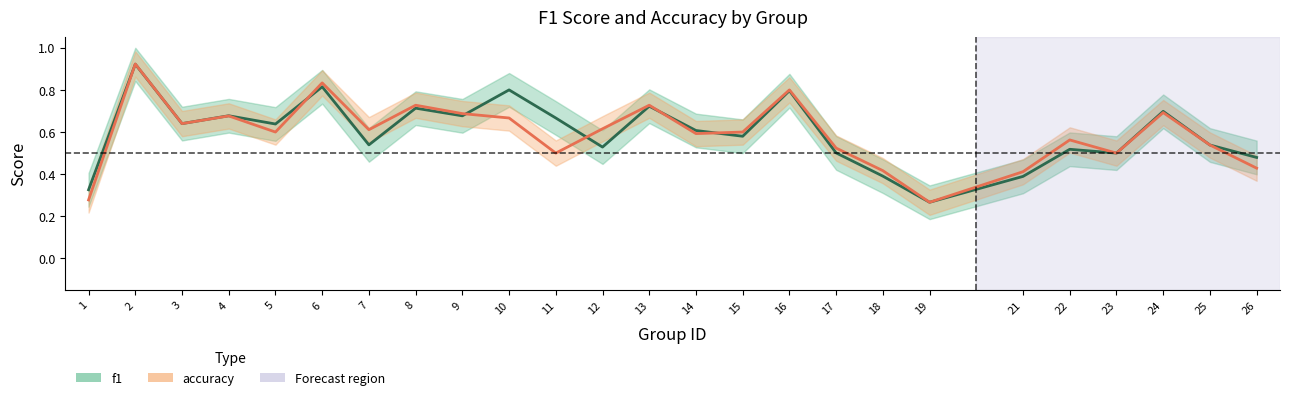

Reading right to left, what are all the values shown in this chart?

f1: 0.5	0.5	0.7	0.5	0.5	0.4	0.3	0.4	0.5	0.8	0.6	0.6	0.7	0.5	0.7	0.8	0.7	0.7	0.5	0.8	0.6	0.7	0.6	0.9	0.3
accuracy: 0.4	0.5	0.7	0.5	0.6	0.4	0.3	0.4	0.5	0.8	0.6	0.6	0.7	0.6	0.5	0.7	0.7	0.7	0.6	0.8	0.6	0.7	0.6	0.9	0.3